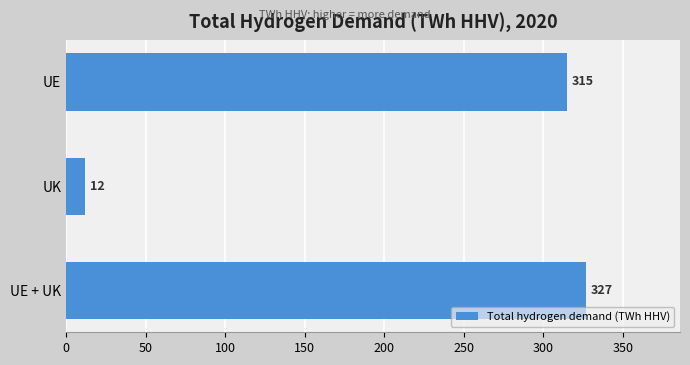

What is the difference between the maximum and second lowest values?

12